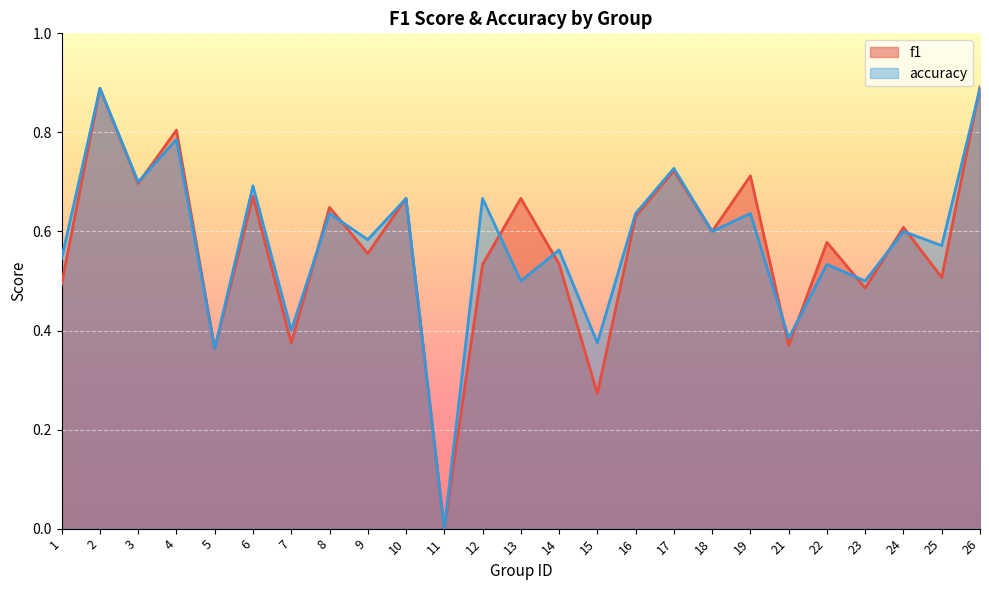

At which category does f1 reach its first local peak?

2